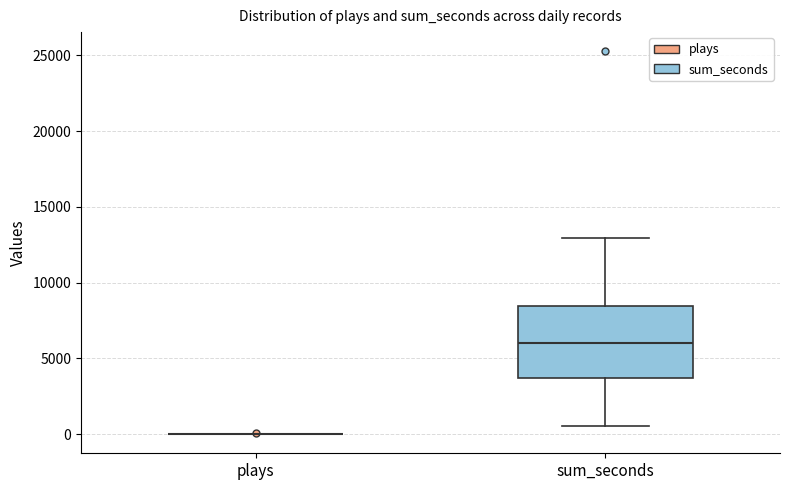

Reading left to right, read every box against the y-axis: the position of its median line, the range the box covers, and the ends of its whiskers. The values are not printed on the chart, so give them approximately, as read against the axis.

plays: box collapsed to a line at 0, whiskers 0 to 0
sum_seconds: median 6000, box 3500 to 8500, whiskers 500 to 13000